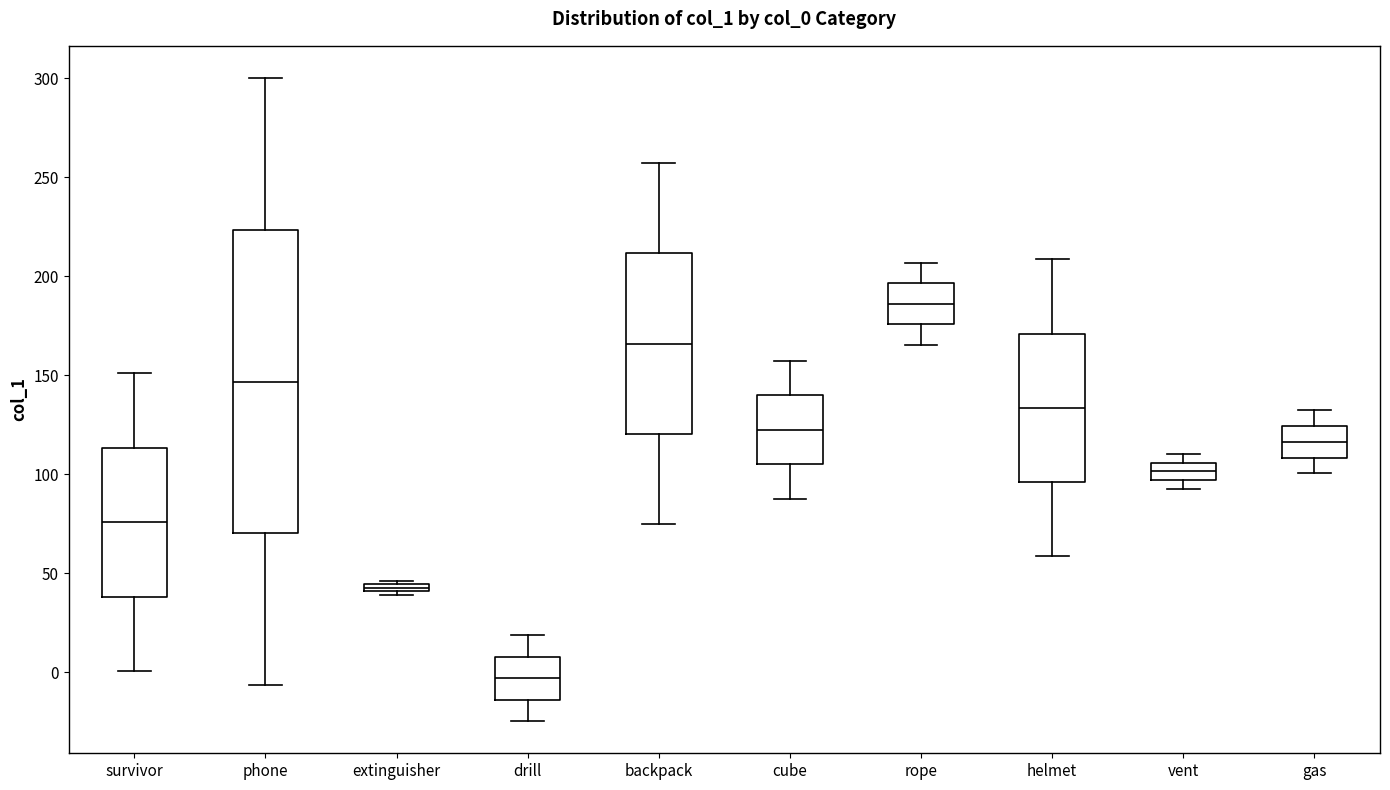

Comparing the boxes themselves (not the whiskers), which one is the tallest?

phone